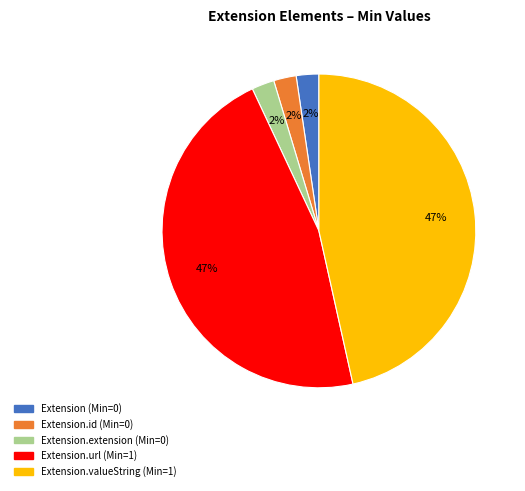

Is there any slice that represents more than half of the pie?

No